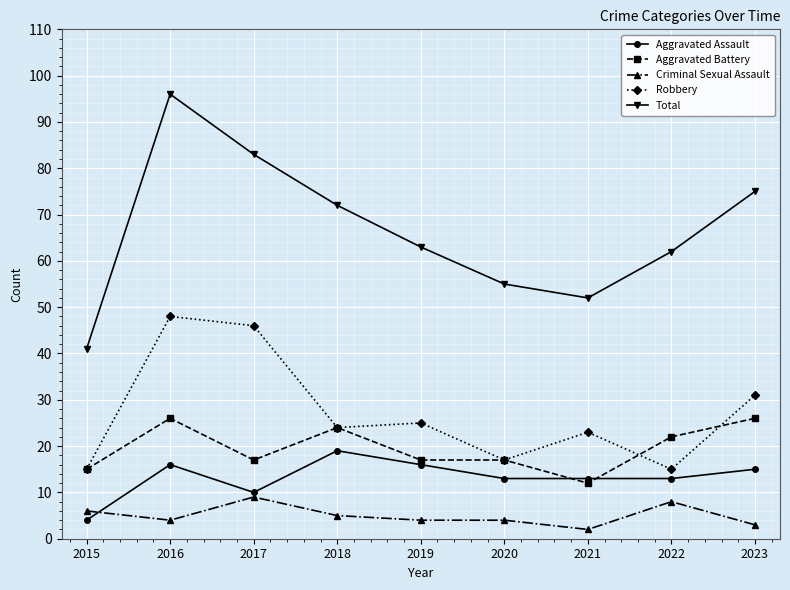

At which category does Aggravated Assault reach its first local peak?

2016